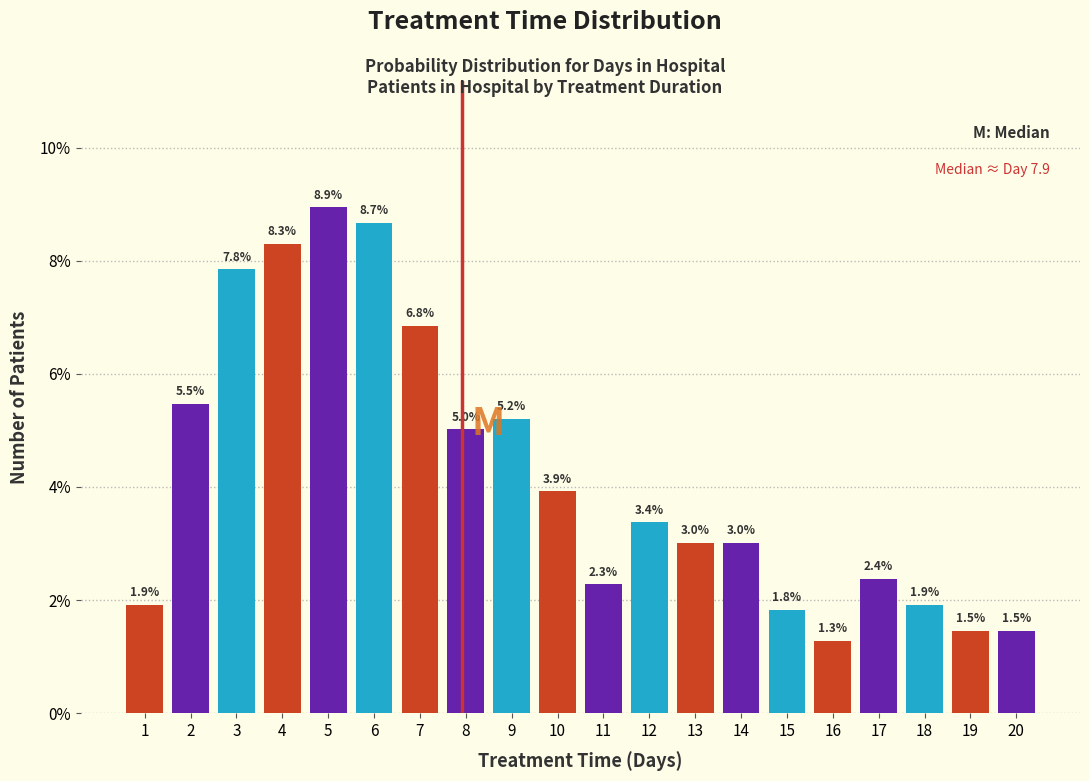

Reading left to right, extract all data points from this chart.

1.9	5.5	7.8	8.3	8.9	8.7	6.8	5.0	5.2	3.9	2.3	3.4	3.0	3.0	1.8	1.3	2.4	1.9	1.5	1.5